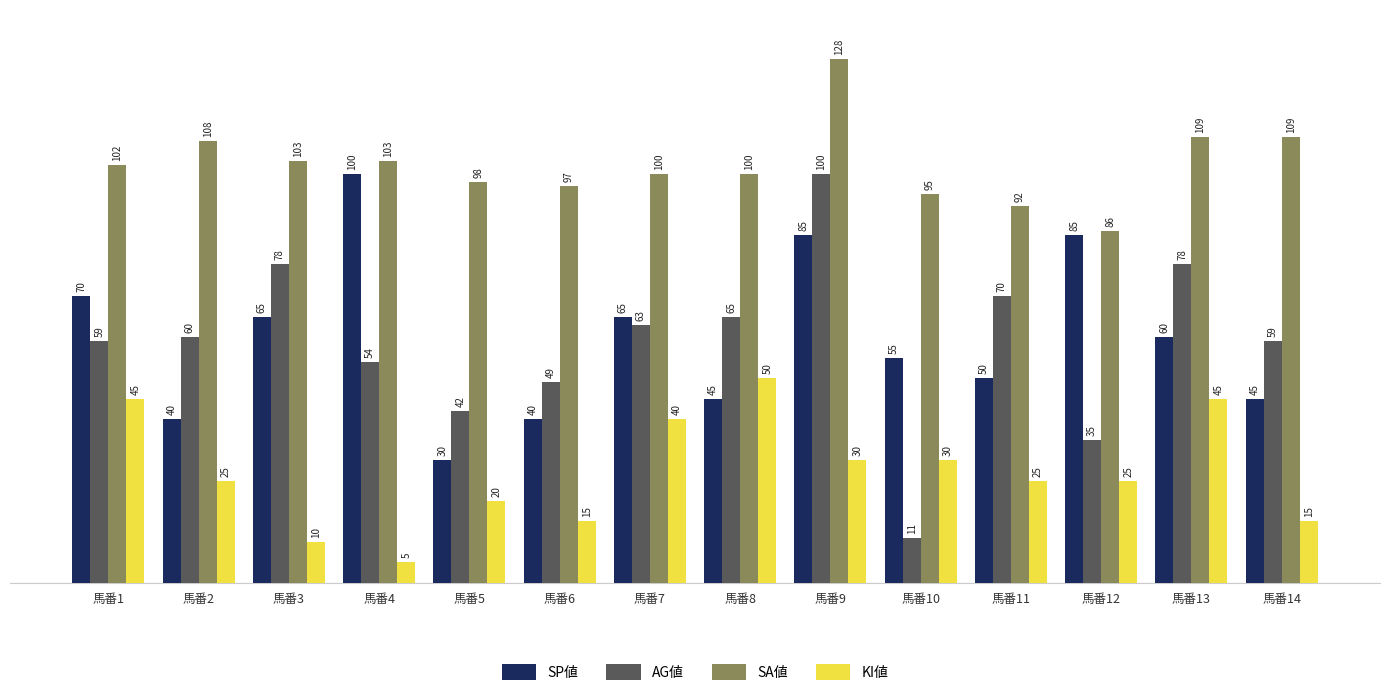

Reading right to left, extract all data points from this chart.

SP値: 馬番14=45	馬番13=60	馬番12=85	馬番11=50	馬番10=55	馬番9=85	馬番8=45	馬番7=65	馬番6=40	馬番5=30	馬番4=100	馬番3=65	馬番2=40	馬番1=70
AG値: 馬番14=59	馬番13=78	馬番12=35	馬番11=70	馬番10=11	馬番9=100	馬番8=65	馬番7=63	馬番6=49	馬番5=42	馬番4=54	馬番3=78	馬番2=60	馬番1=59
SA値: 馬番14=109	馬番13=109	馬番12=86	馬番11=92	馬番10=95	馬番9=128	馬番8=100	馬番7=100	馬番6=97	馬番5=98	馬番4=103	馬番3=103	馬番2=108	馬番1=102
KI値: 馬番14=15	馬番13=45	馬番12=25	馬番11=25	馬番10=30	馬番9=30	馬番8=50	馬番7=40	馬番6=15	馬番5=20	馬番4=5	馬番3=10	馬番2=25	馬番1=45